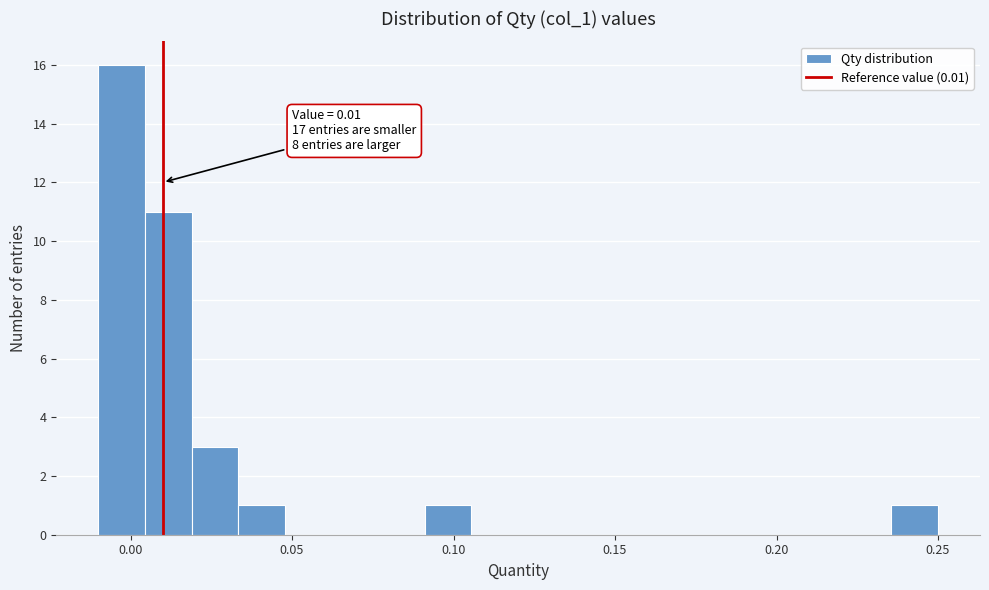

Read against the x-axis, roughly where is the centre of the tallest bar?

-0.005